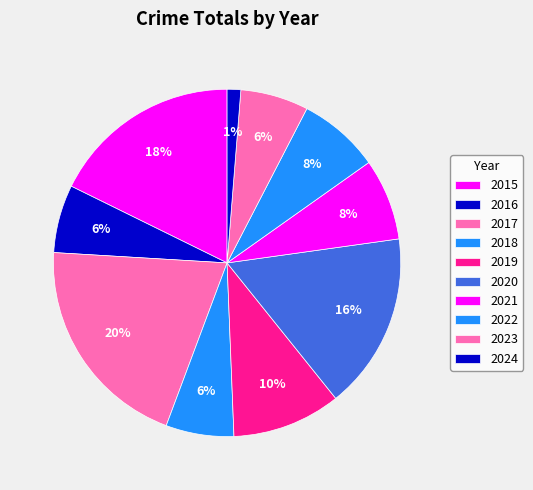

What percentage is the 2016 slice, to the nearest percent?

6%